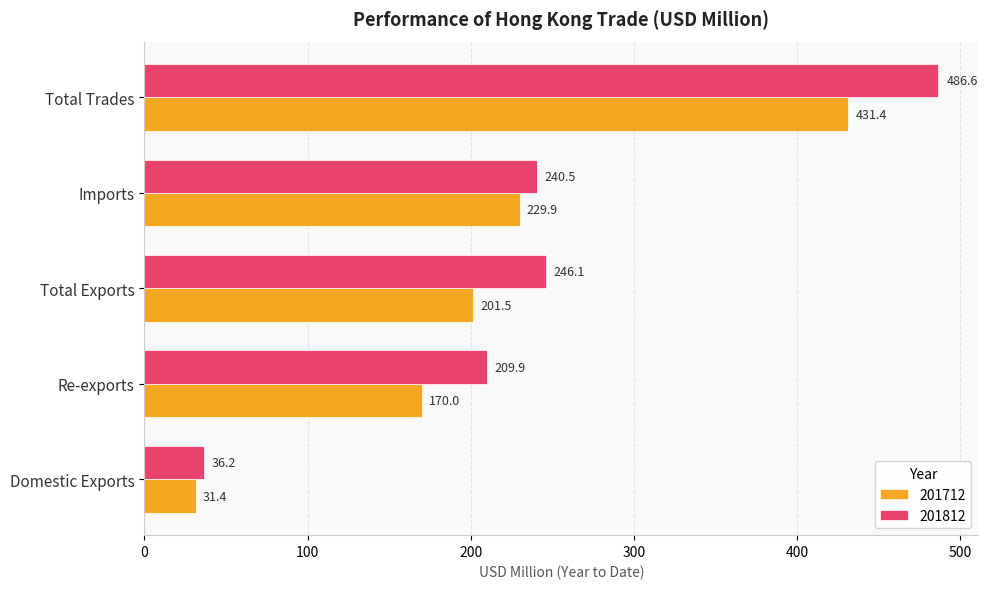

Is the value of 201812 at Total Exports greater than the value of 201712 at Re-exports?

Yes